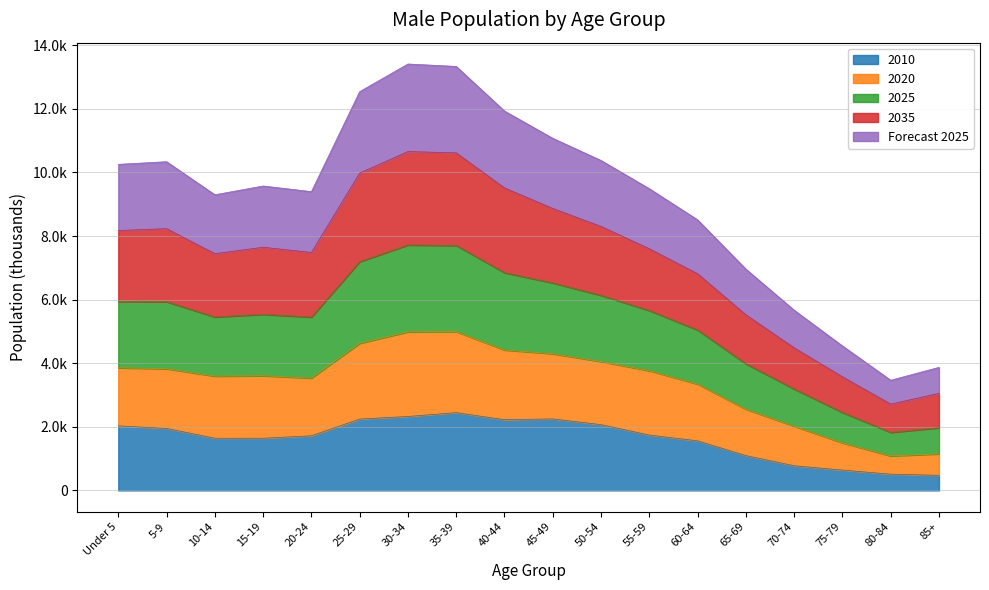

Rank the series by their maximum value, from highest to lowest.

2025, 2035, Forecast 2025, 2020, 2010